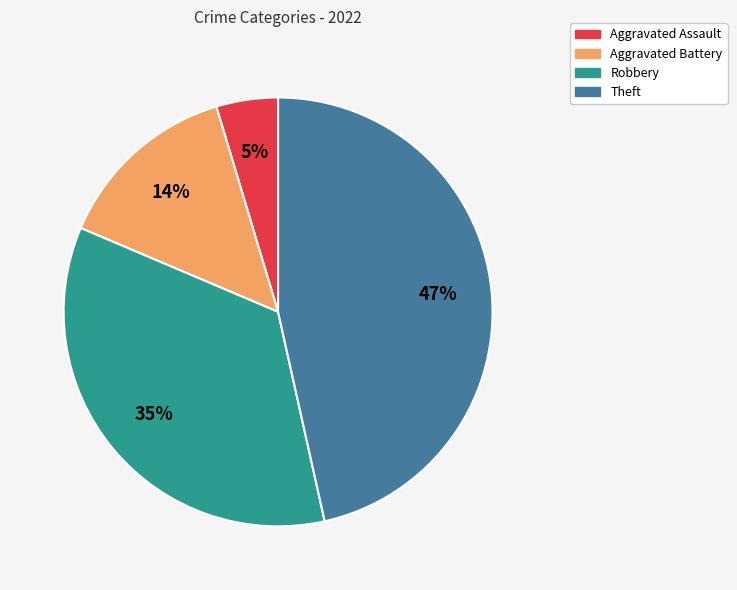

How many segments does this pie chart have?

4